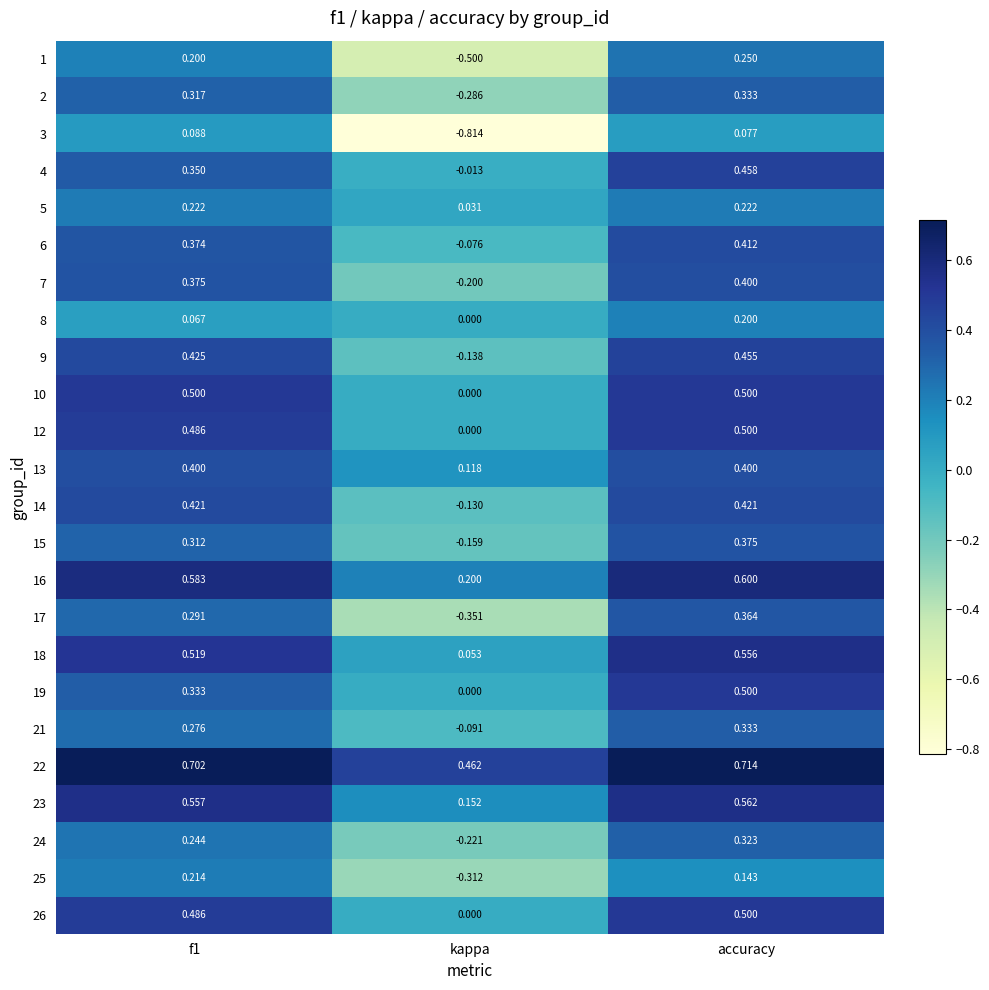

At how many categories does at least one series exceed 0?

3